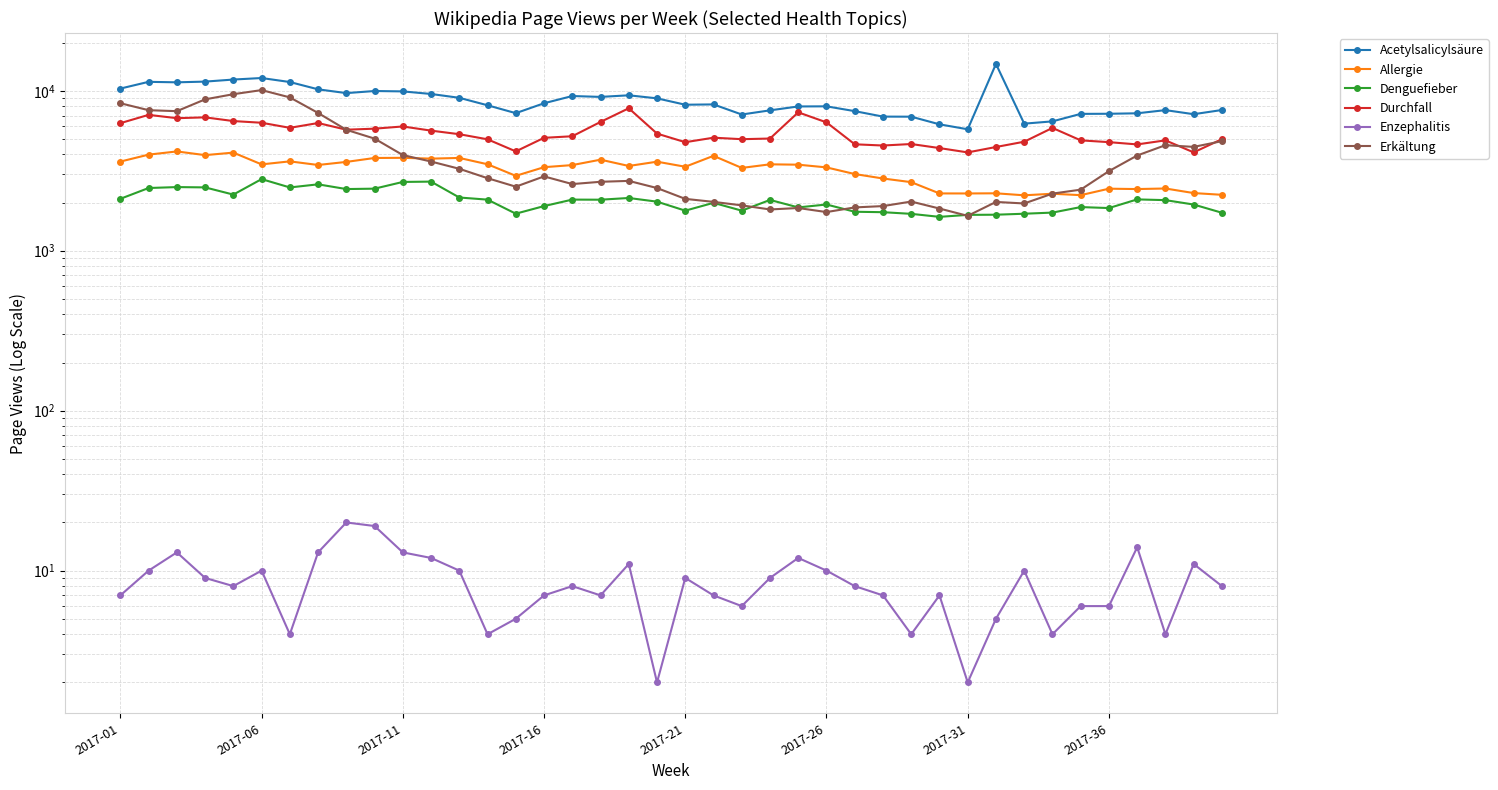

What is the spread (max minus min) of values at 32?

6218